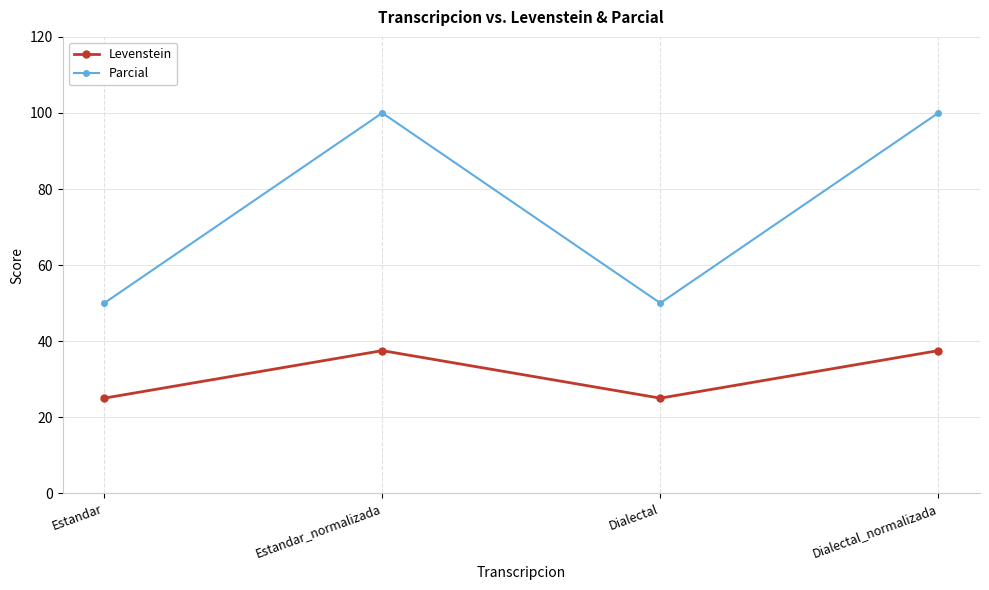

How many lines are shown in the chart?

2